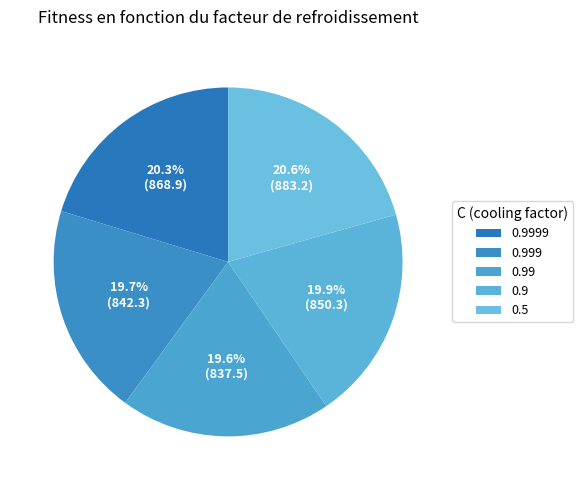

What is the total percentage of 0.99 and 0.9?

39.4%